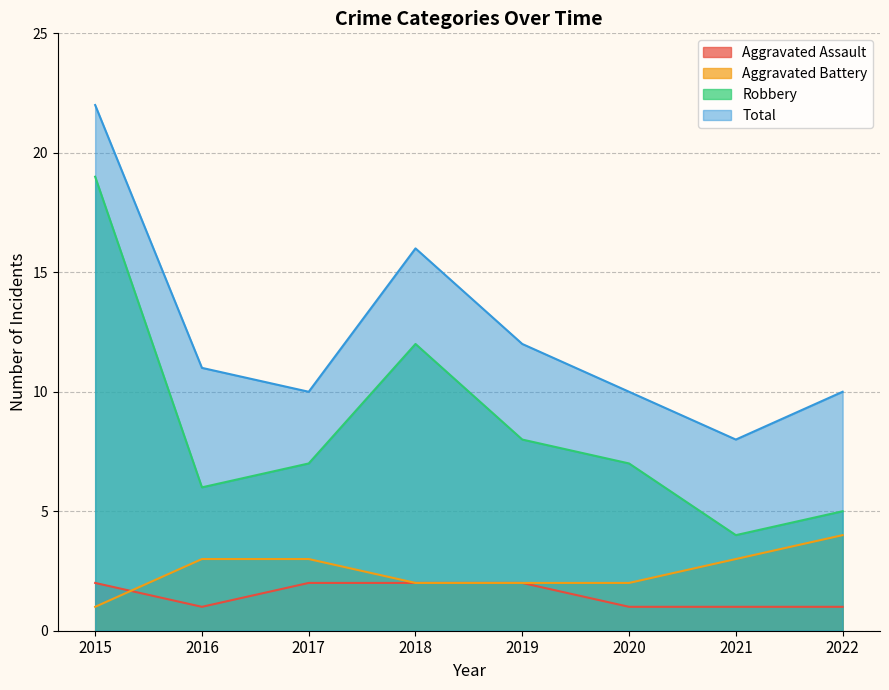

How many Aggravated Assault values are between 1 and 2?

8